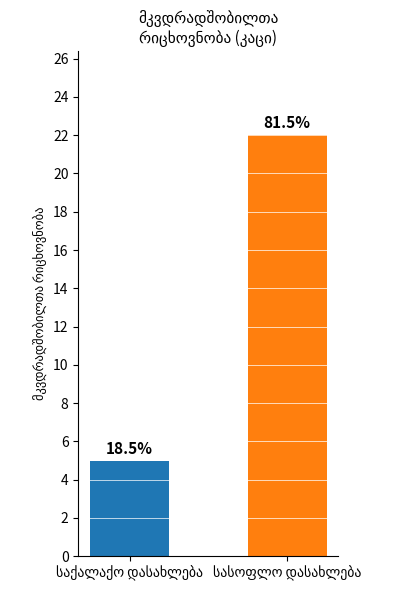

Between სასოფლო დასახლება and საქალაქო დასახლება, which is larger?

სასოფლო დასახლება